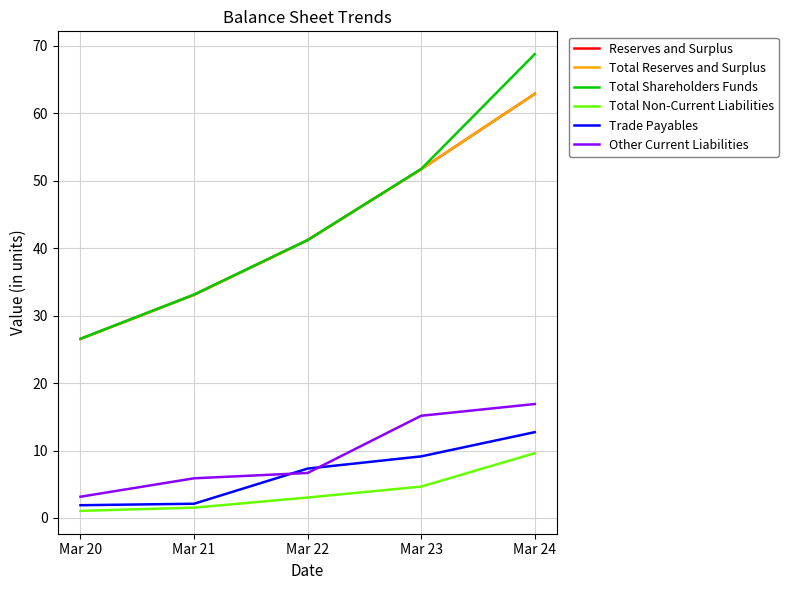

How many lines are shown in the chart?

6